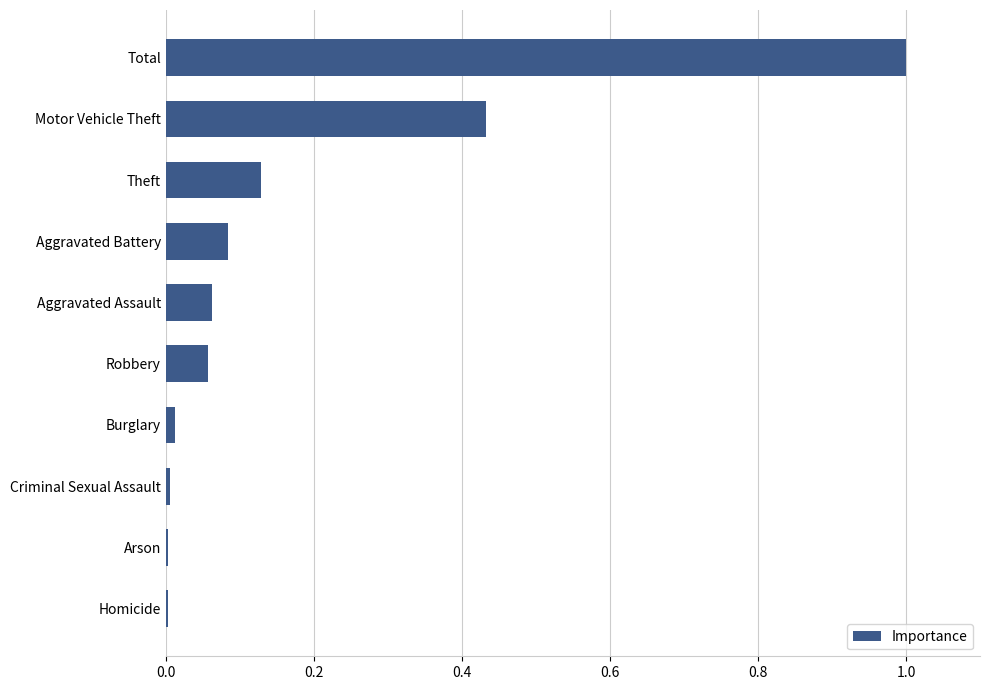

What is the sum of all values?

1.8